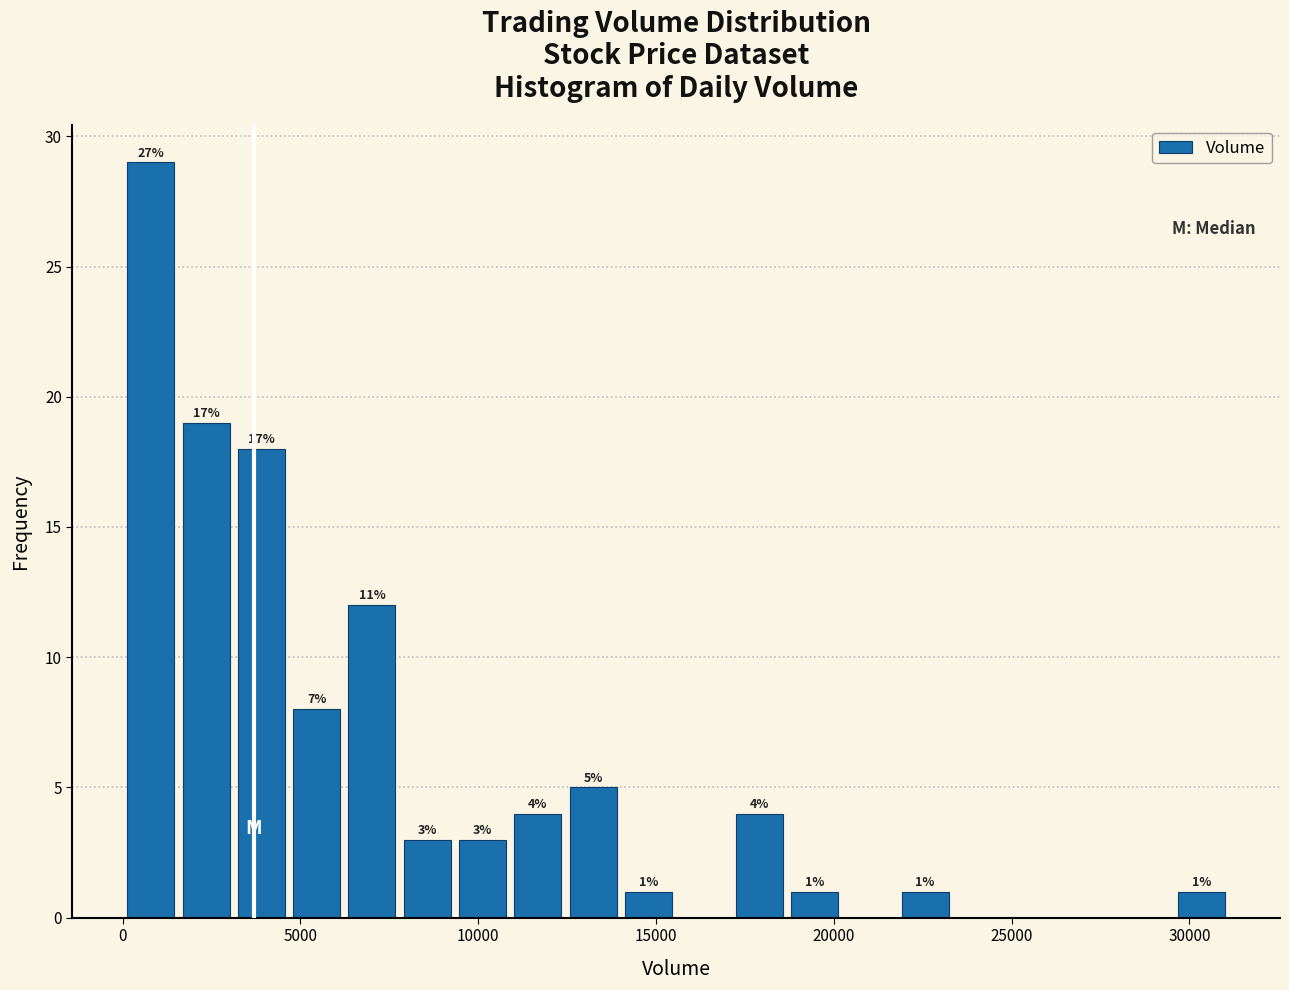

Read against the x-axis, roughly where is the centre of the tallest bar?

1000